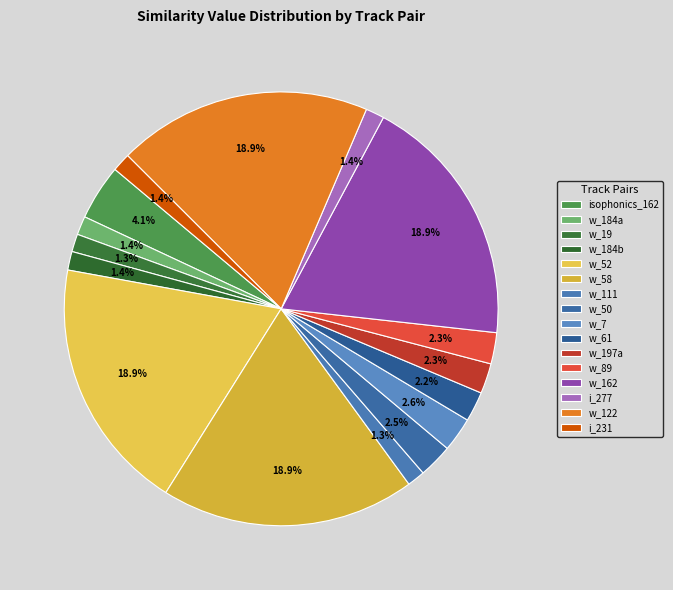

How many slices are in this pie chart?

16